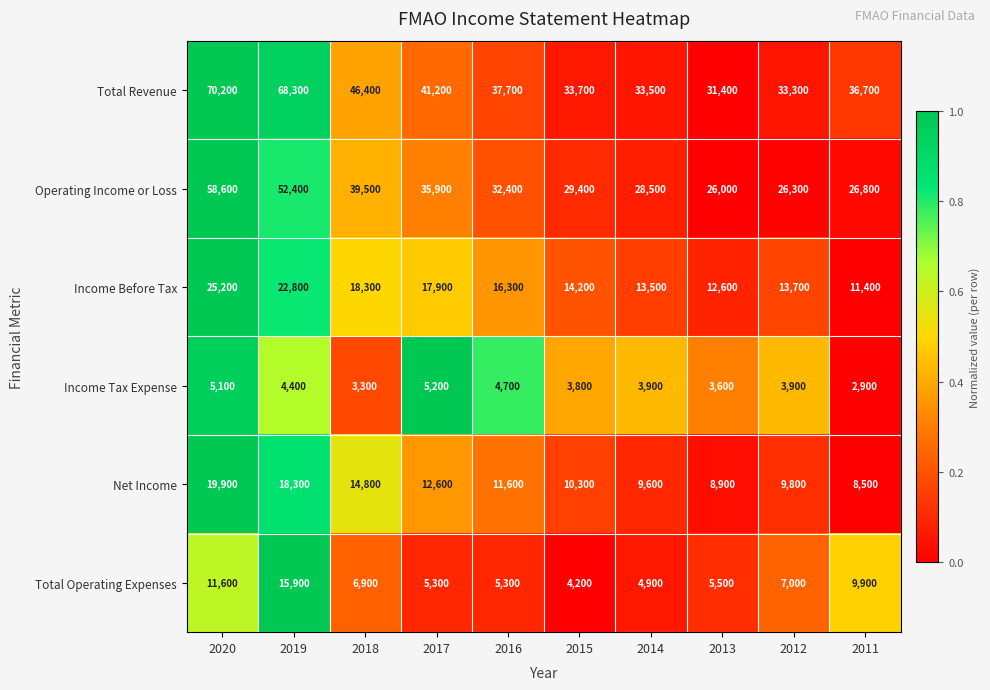

What is the difference between the highest and lowest values at 2018?

43100